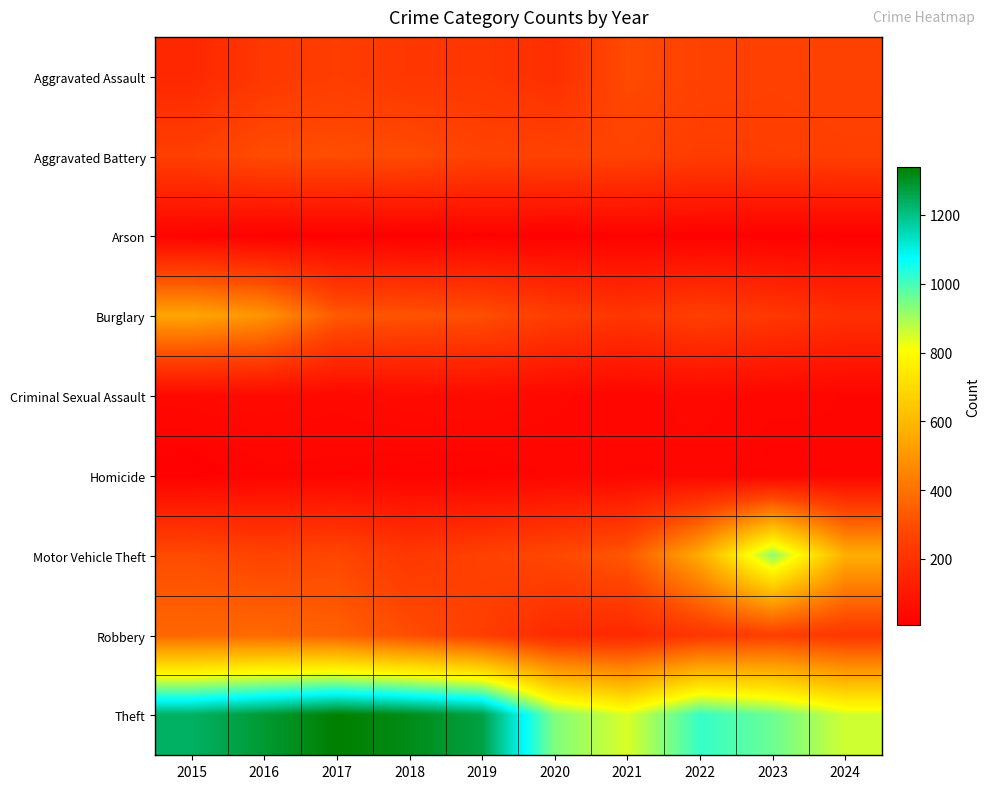

Between 2023 and 2022, which is larger?

2022